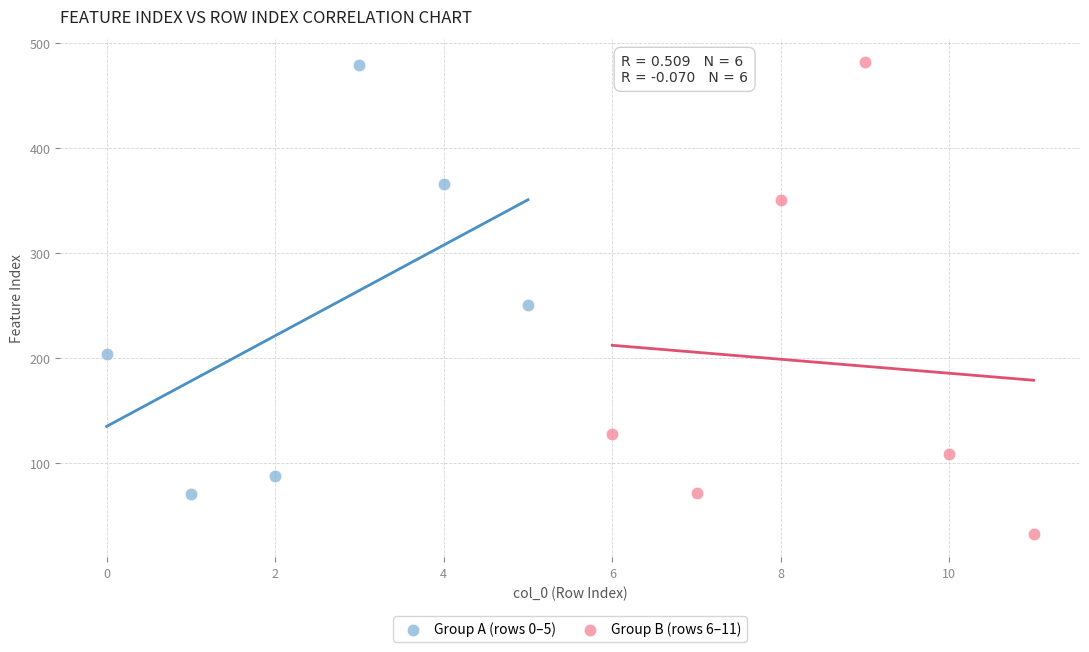

Which series has the widest spread of Y values?

Group B (rows 6–11)